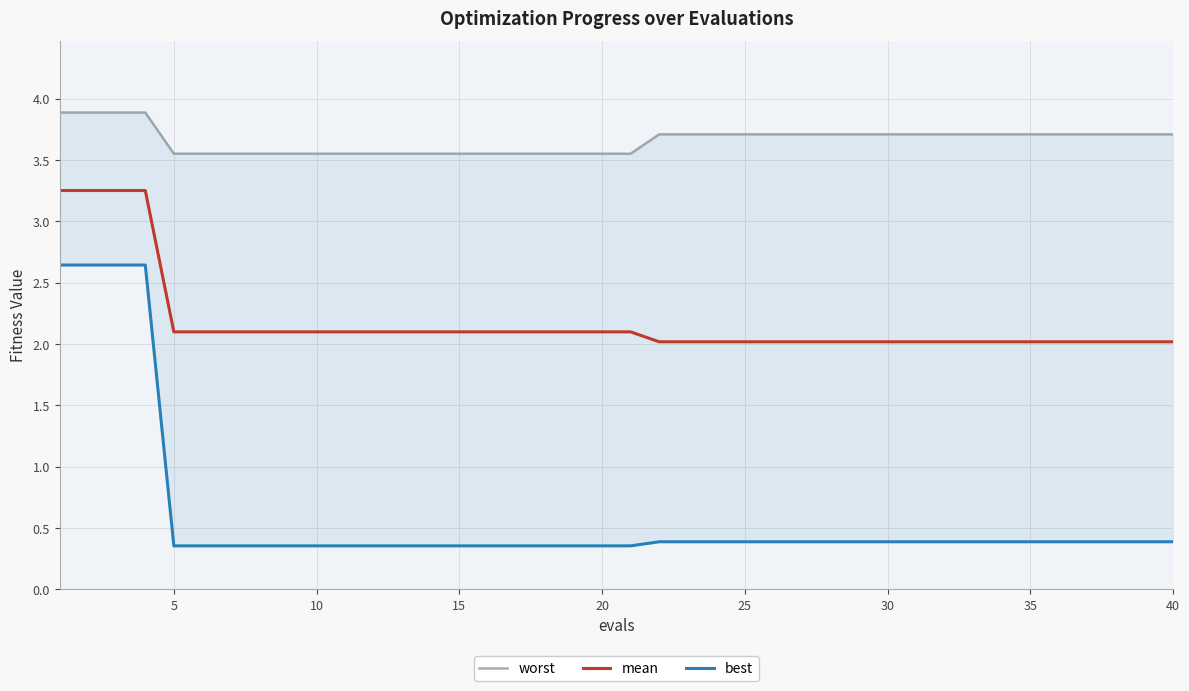

Reading right to left, list all the values displayed in this chart.

worst: 3.7	3.7	3.7	3.7	3.7	3.7	3.7	3.7	3.7	3.7	3.7	3.7	3.7	3.7	3.7	3.7	3.7	3.7	3.7	3.6	3.6	3.6	3.6	3.6	3.6	3.6	3.6	3.6	3.6	3.6	3.6	3.6	3.6	3.6	3.6	3.6	3.9	3.9	3.9	3.9
mean: 2.0	2.0	2.0	2.0	2.0	2.0	2.0	2.0	2.0	2.0	2.0	2.0	2.0	2.0	2.0	2.0	2.0	2.0	2.0	2.1	2.1	2.1	2.1	2.1	2.1	2.1	2.1	2.1	2.1	2.1	2.1	2.1	2.1	2.1	2.1	2.1	3.3	3.3	3.3	3.3
best: 0.4	0.4	0.4	0.4	0.4	0.4	0.4	0.4	0.4	0.4	0.4	0.4	0.4	0.4	0.4	0.4	0.4	0.4	0.4	0.4	0.4	0.4	0.4	0.4	0.4	0.4	0.4	0.4	0.4	0.4	0.4	0.4	0.4	0.4	0.4	0.4	2.6	2.6	2.6	2.6